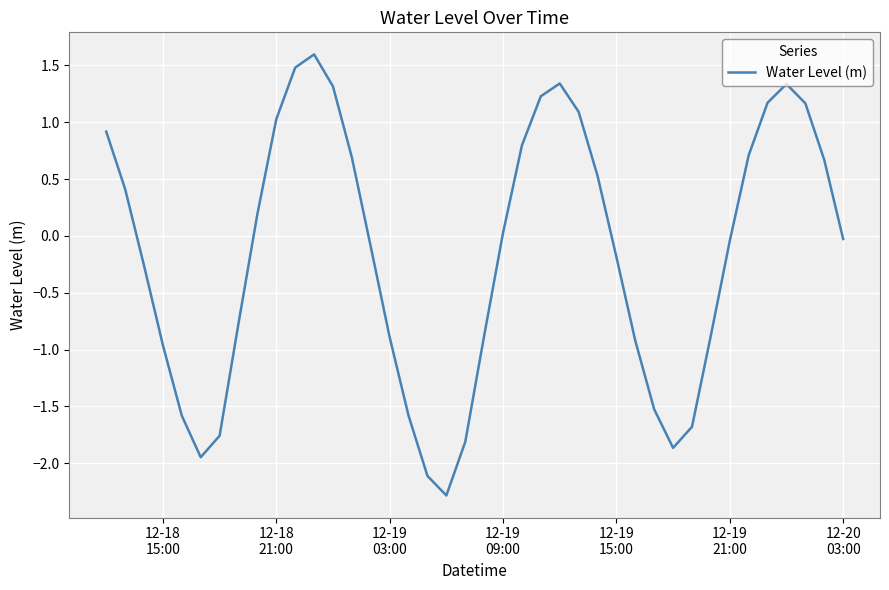

What is the difference between the maximum and minimum values?

3.9